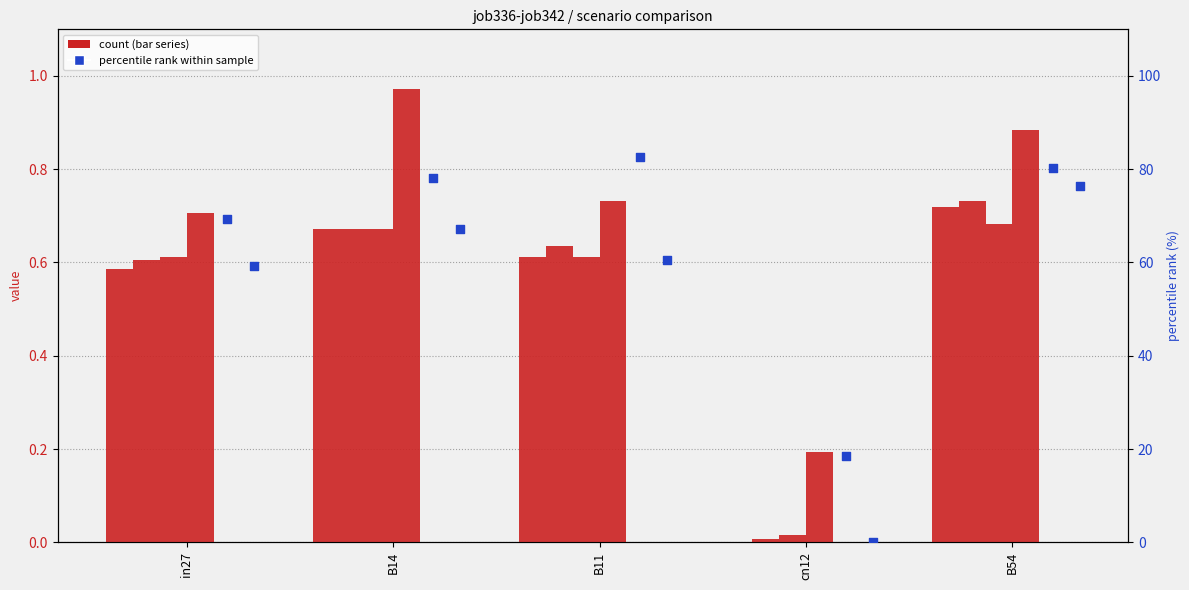

Is the value of job341_scenario1_646 at B11 greater than the value of job342_scenario0_650 at in27?

Yes